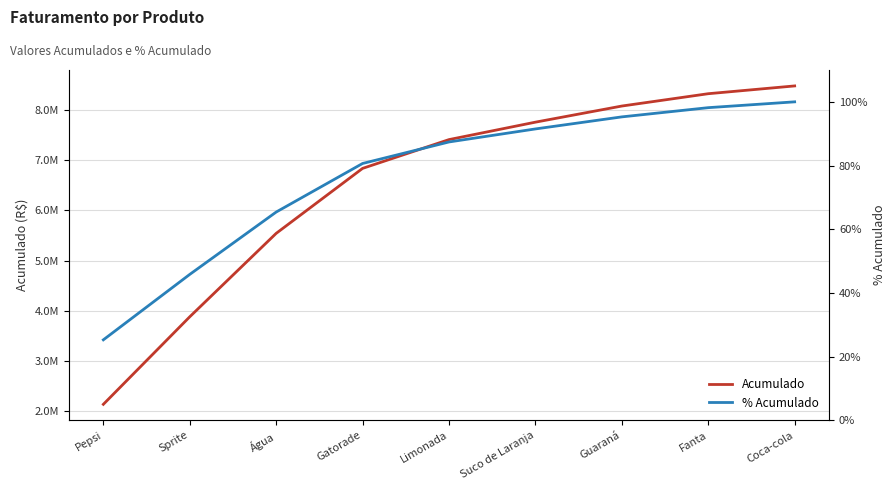

True or false: % Acumulado has a value of 16.6 at Gatorade.

False